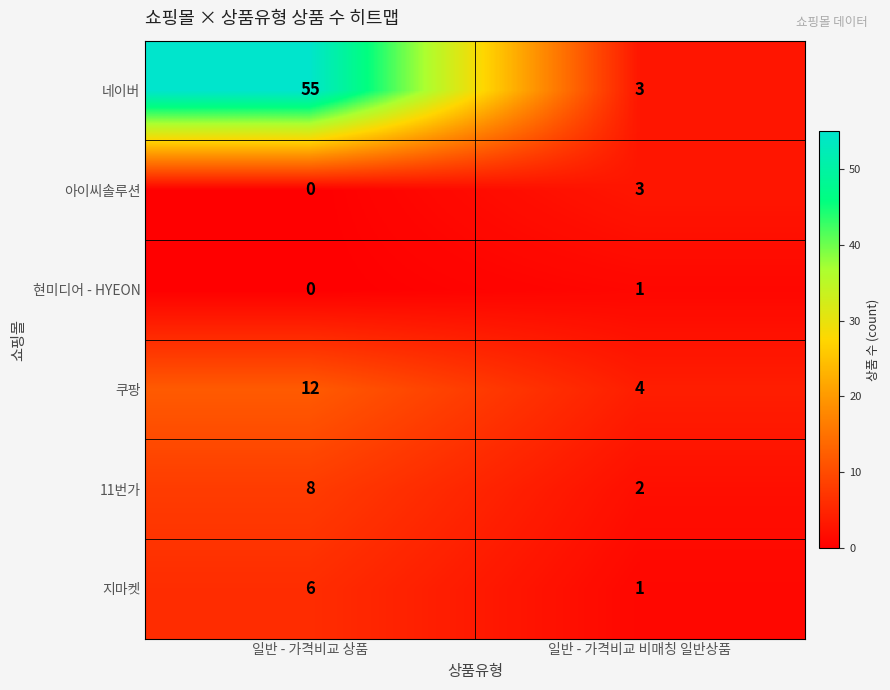

Count the number of data series in this chart.

6